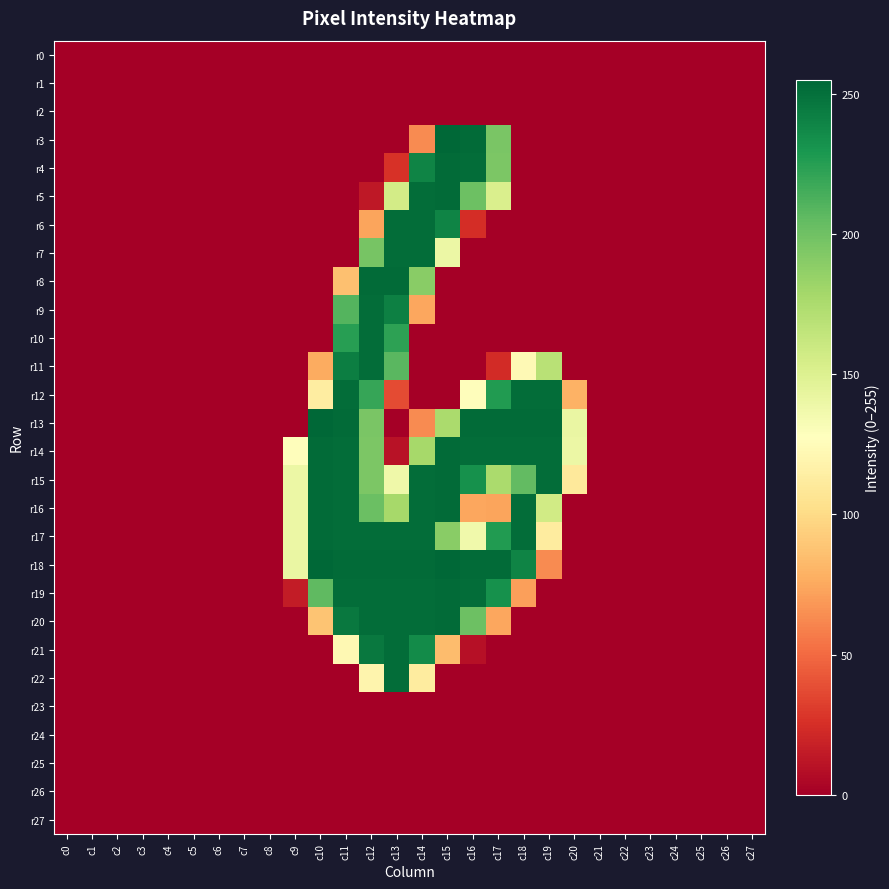

Which series has the widest spread of values?

r3